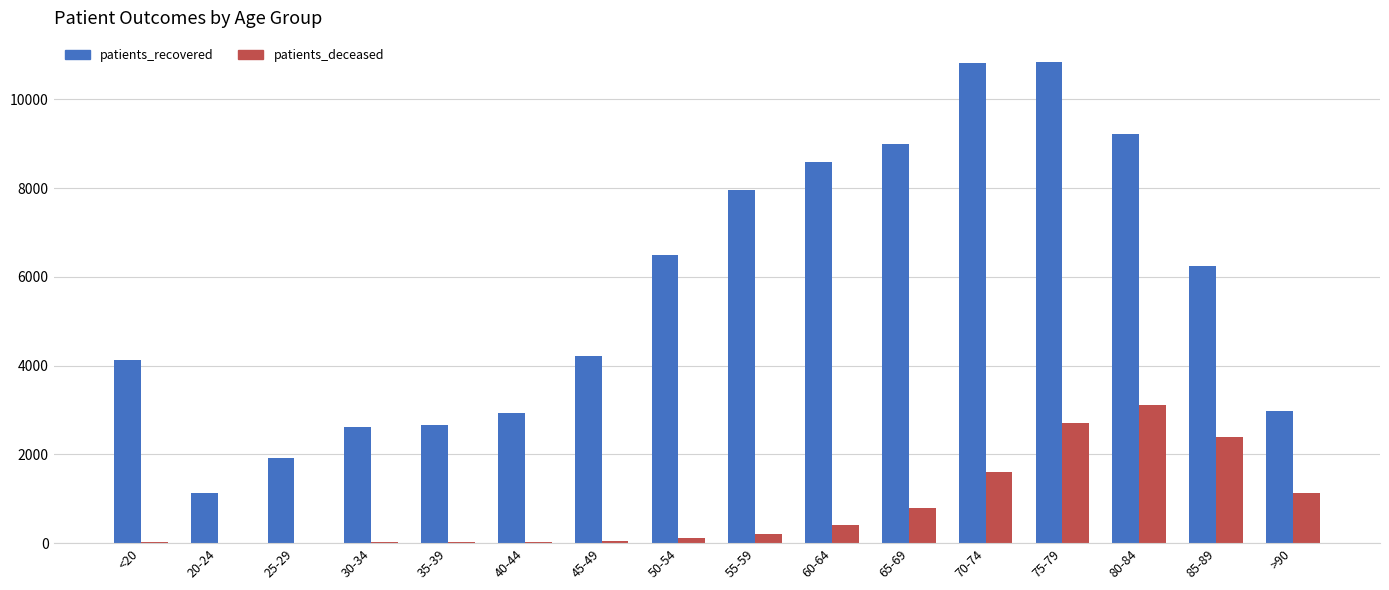

Which series has the largest total across all categories?

patients_recovered